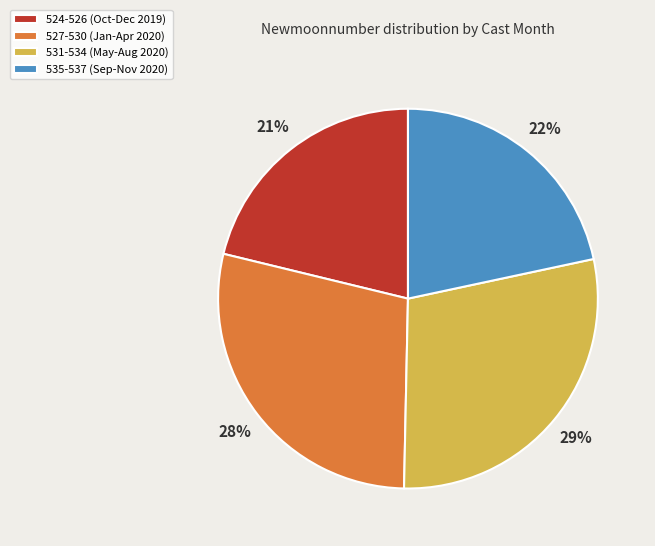

Count the number of slices in the pie.

4